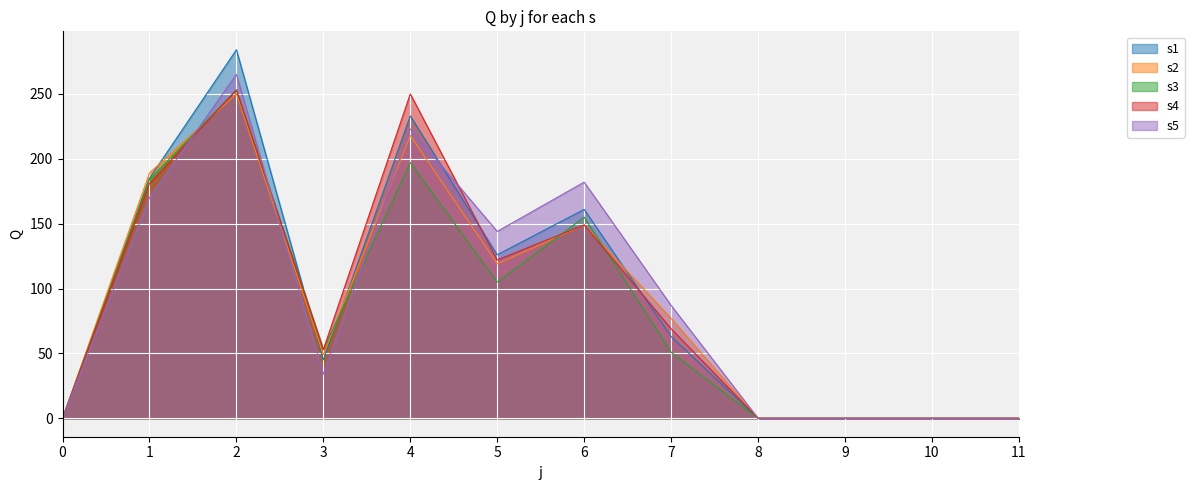

True or false: s4 has more than 1 points higher than both neighbors.

True